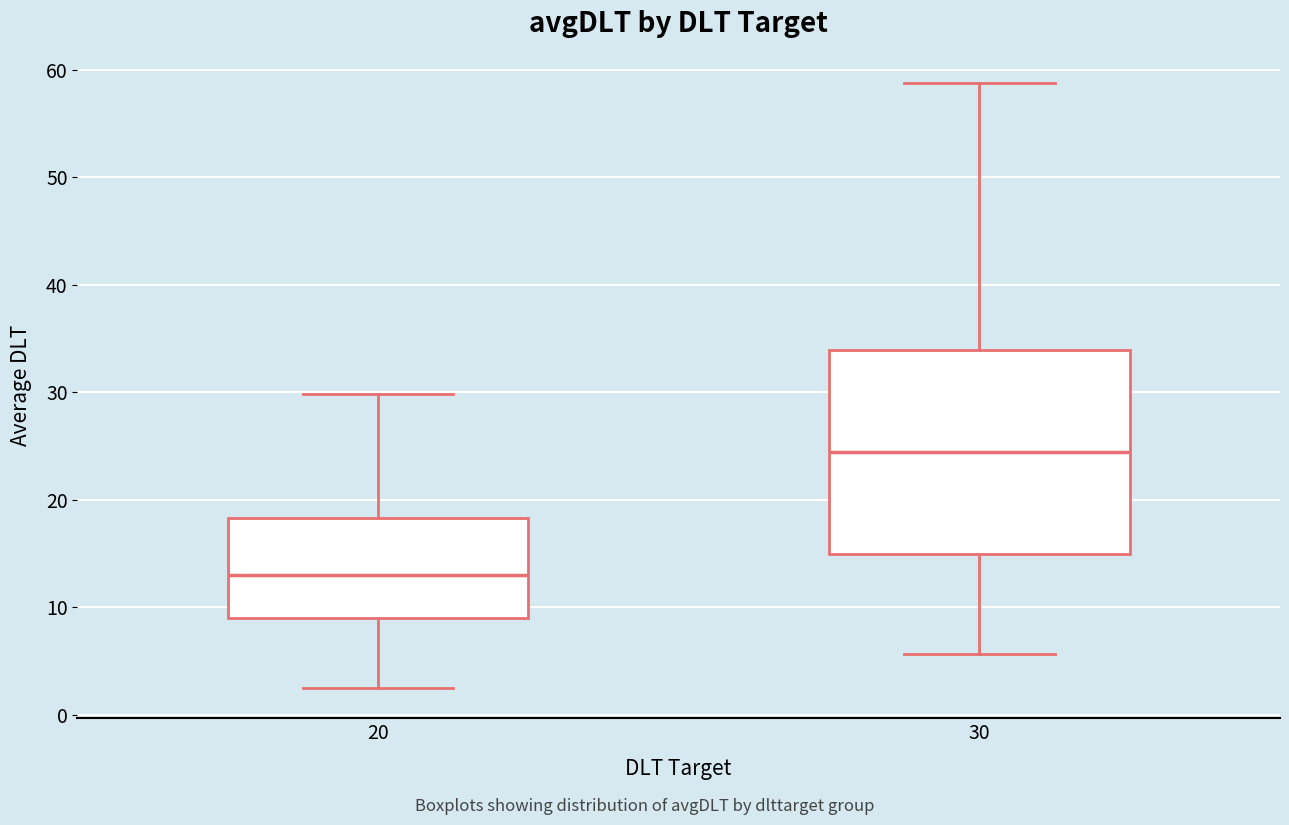

Reading left to right, read every box against the y-axis: the position of its median line, the range the box covers, and the ends of its whiskers. The values are not printed on the chart, so give them approximately, as read against the axis.

20: median 13, box 9 to 18, whiskers 3 to 30
30: median 24, box 15 to 34, whiskers 6 to 59